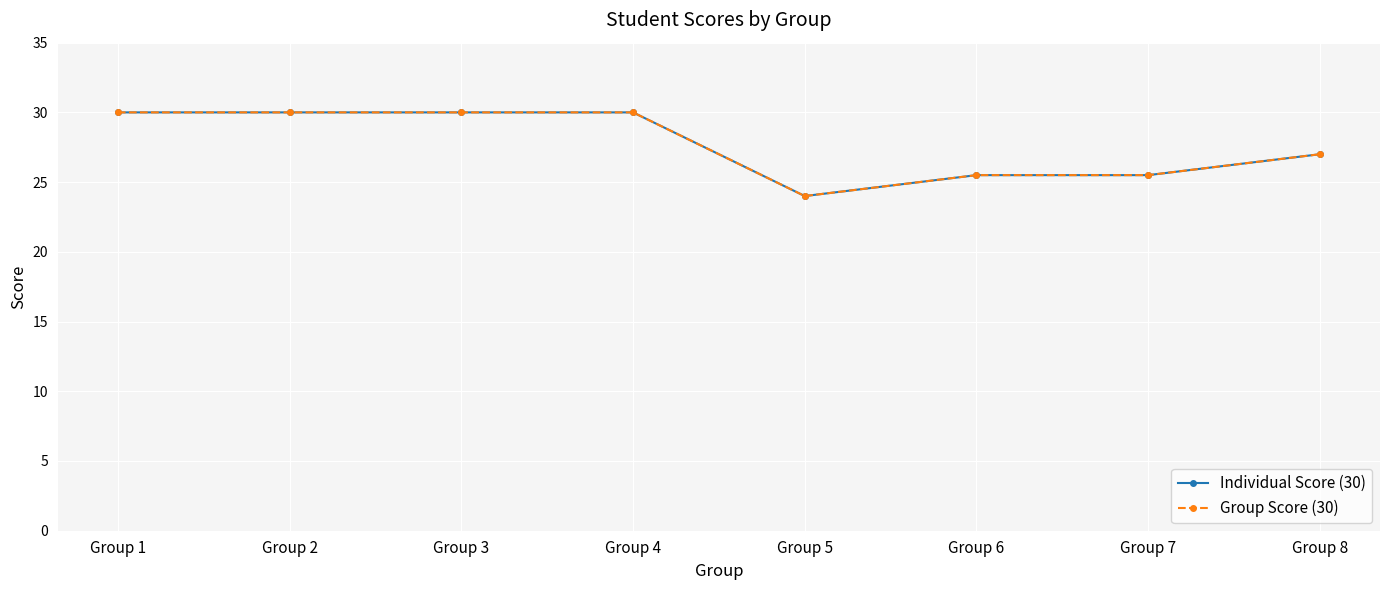

Is this an area chart (filled region under the line)?

No